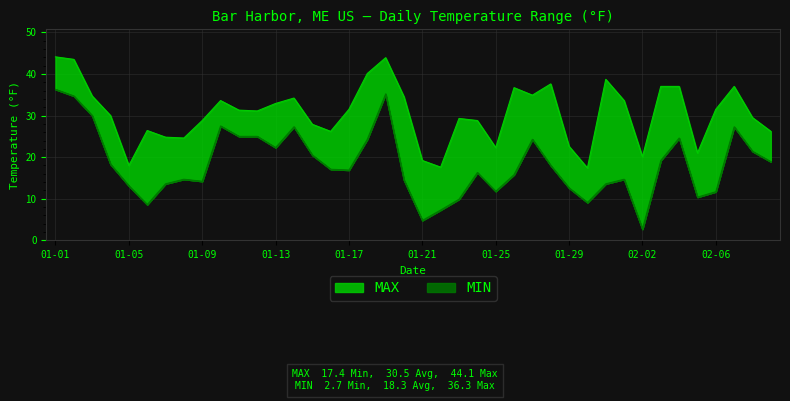

At which label is MIN closest to 19?

02-09